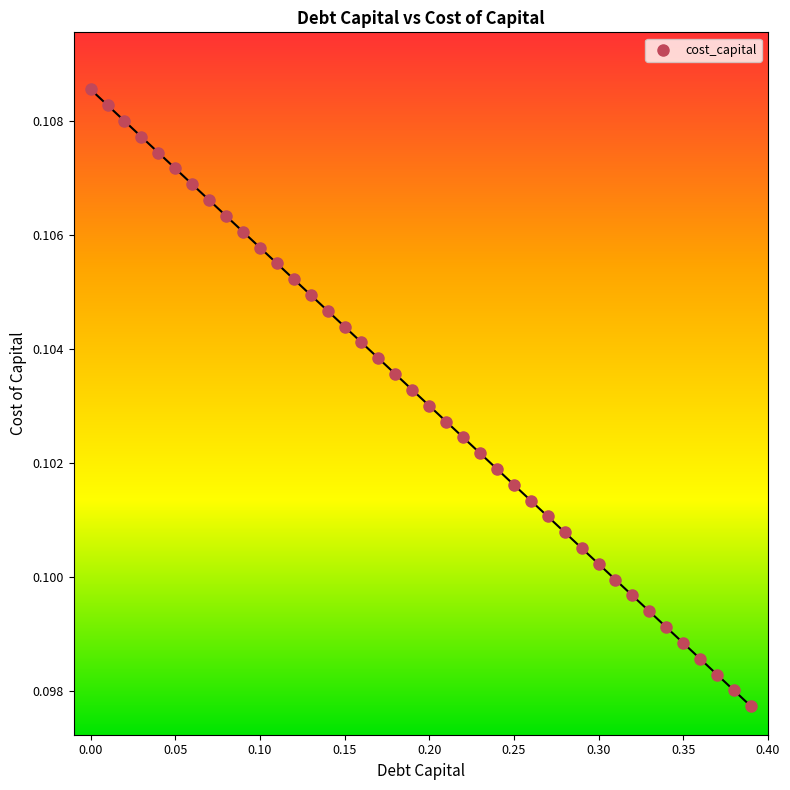

What is the range of X values (max minus min)?

0.4